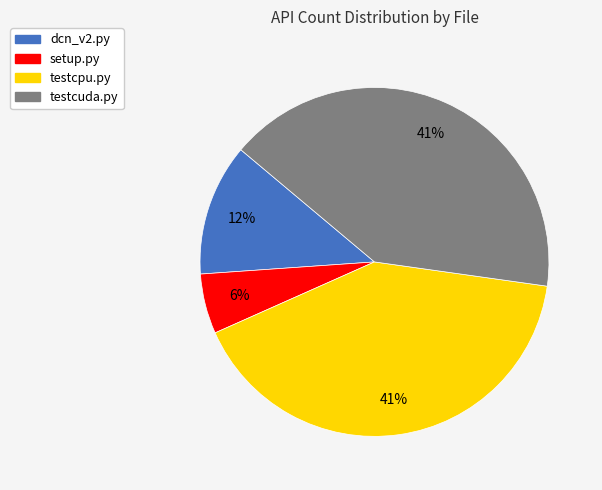

Is it true that setup.py is 6% of the pie?

True